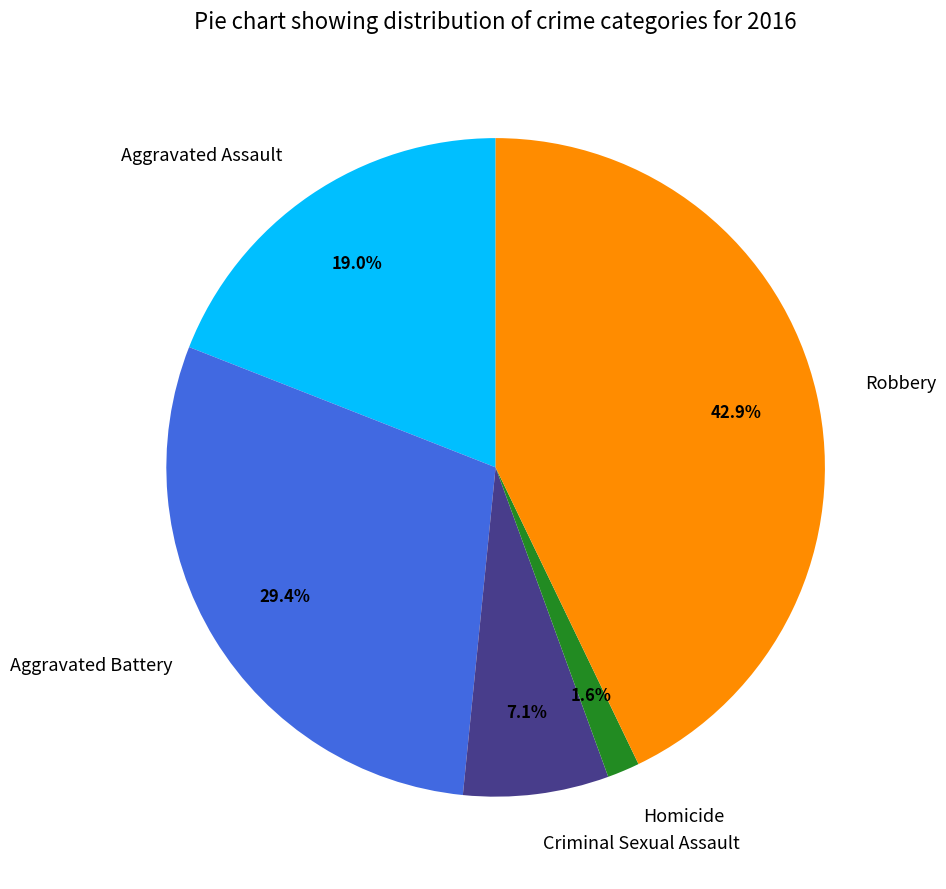

The Aggravated Assault slice represents 9% of the pie. True or false?

False